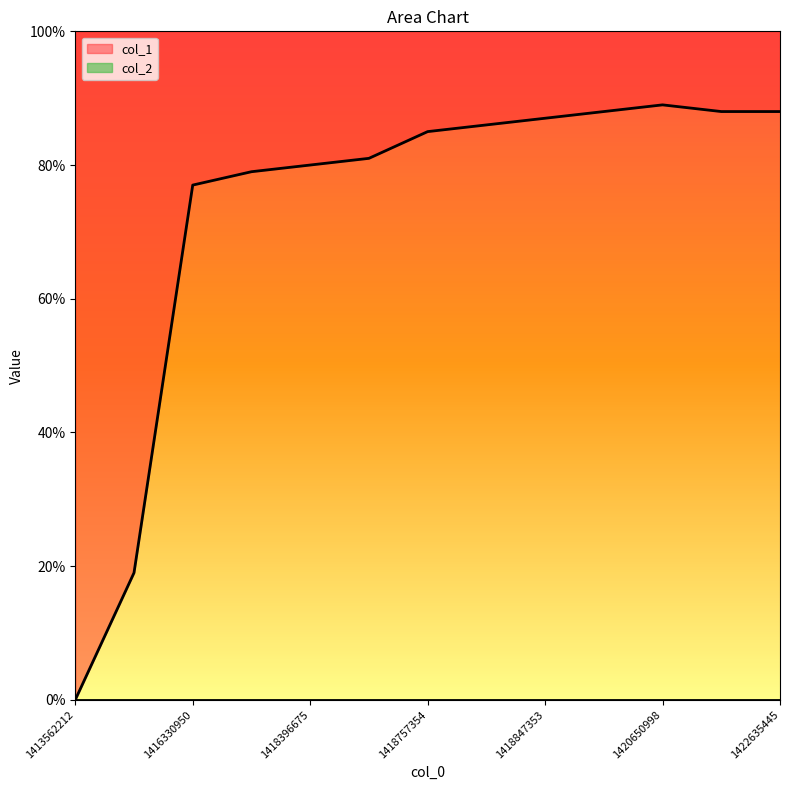

The col_1 series shows 19 at 1418396675. True or false?

False